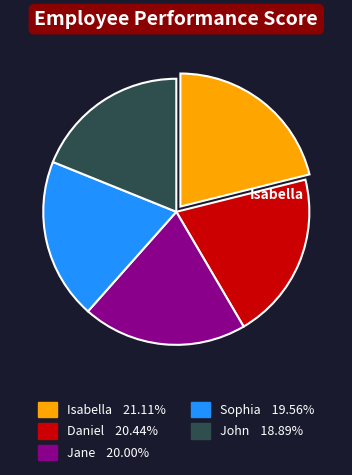

True or false: John accounts for 19% of the total.

True